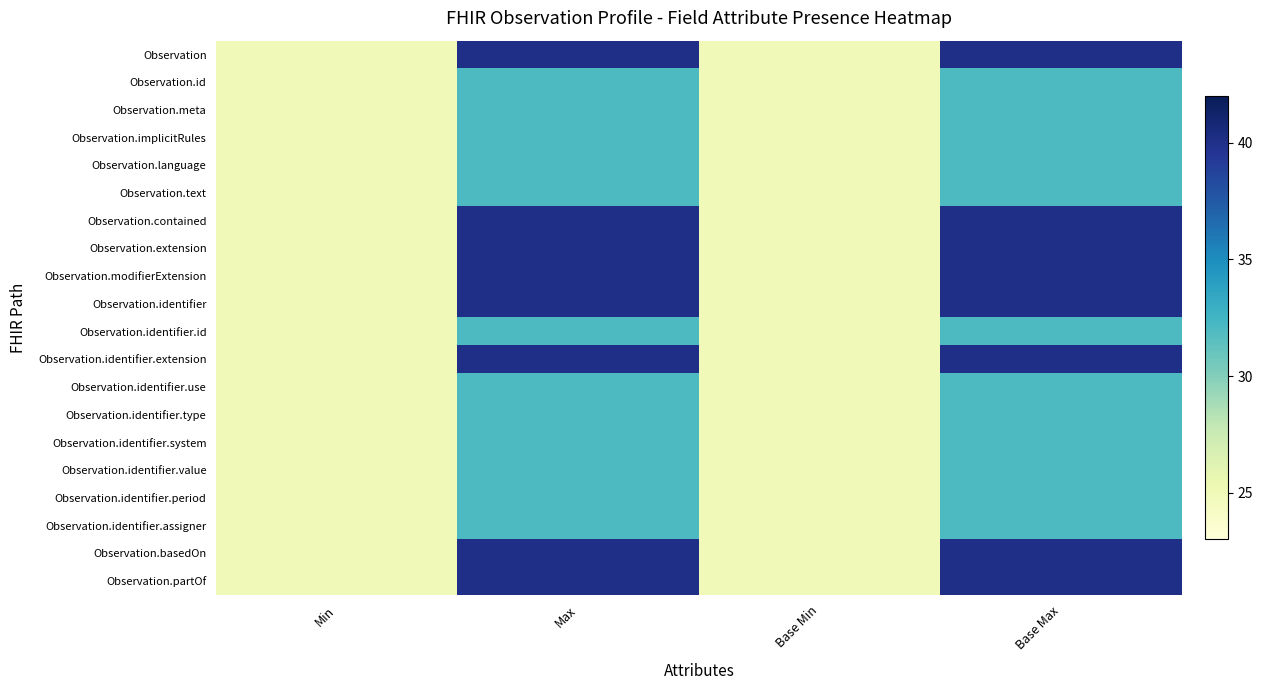

At how many categories does at least one series exceed 32?

2